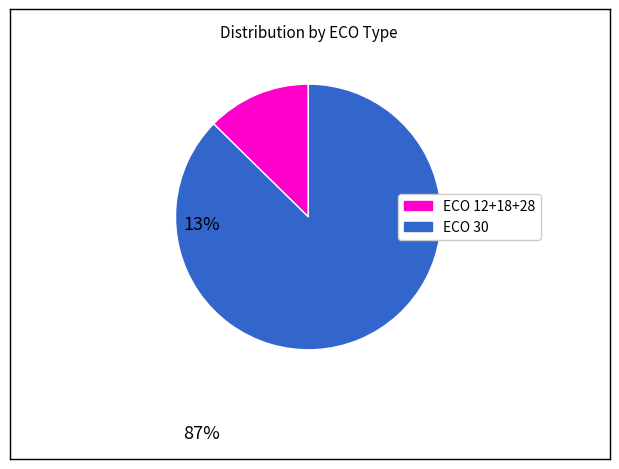

Is there a majority slice in this chart?

Yes